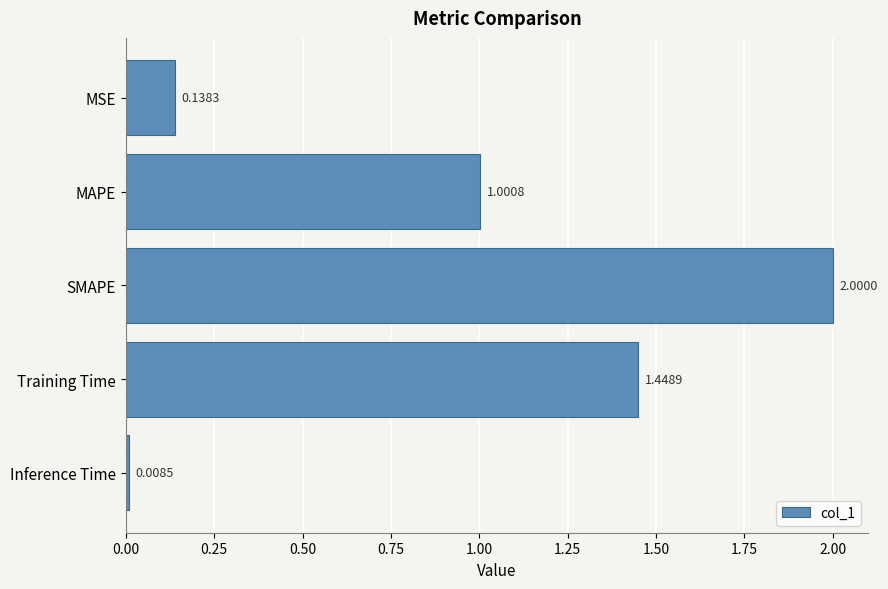

What is the sum of all values?

4.6